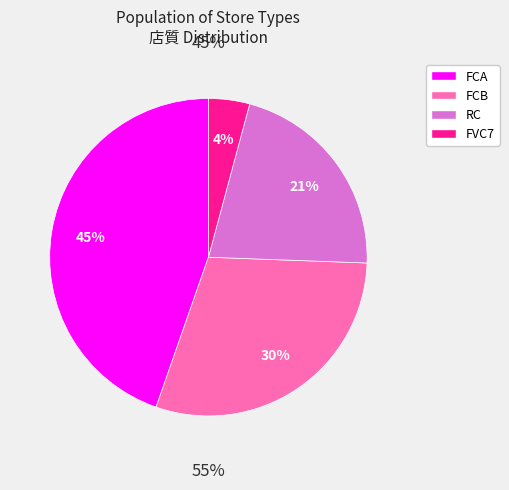

What percentage is NOT represented by FCB?

70.2%